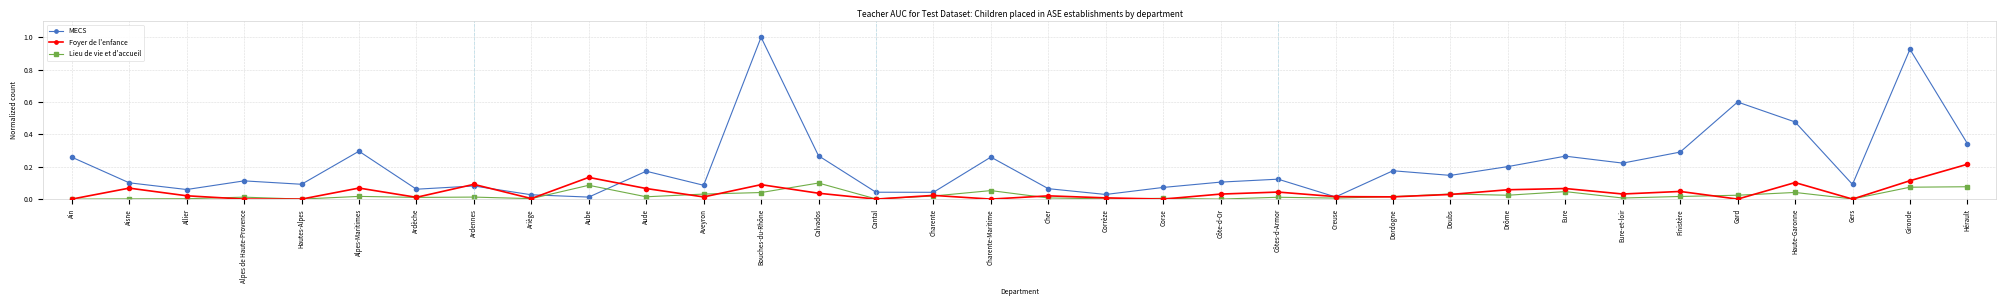

Which series has the largest total across all categories?

MECS